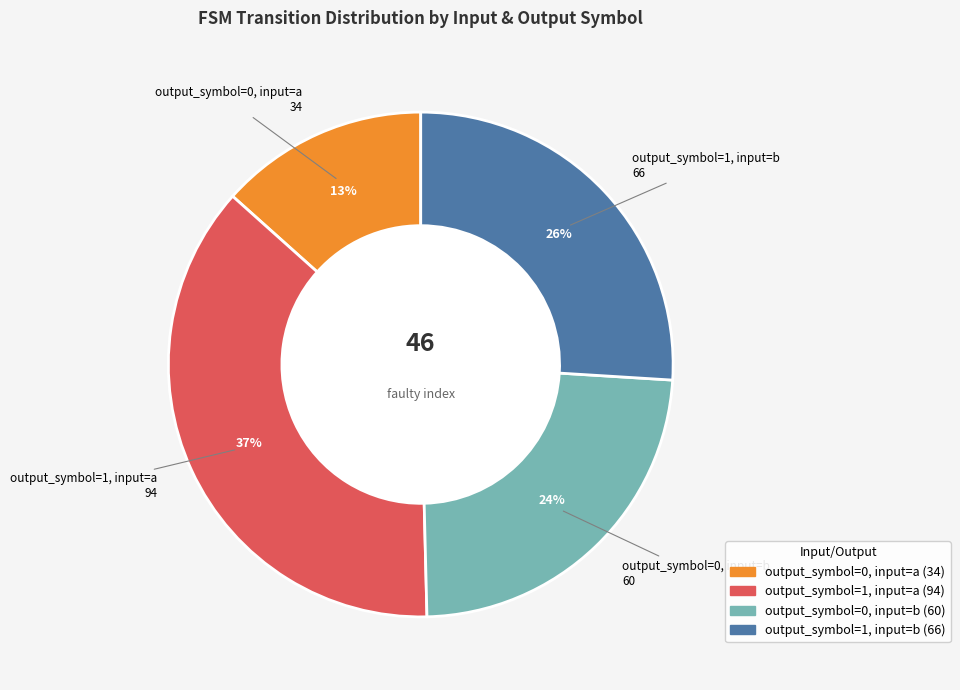

Which category has the smallest portion of the pie?

output_symbol=0, input=a